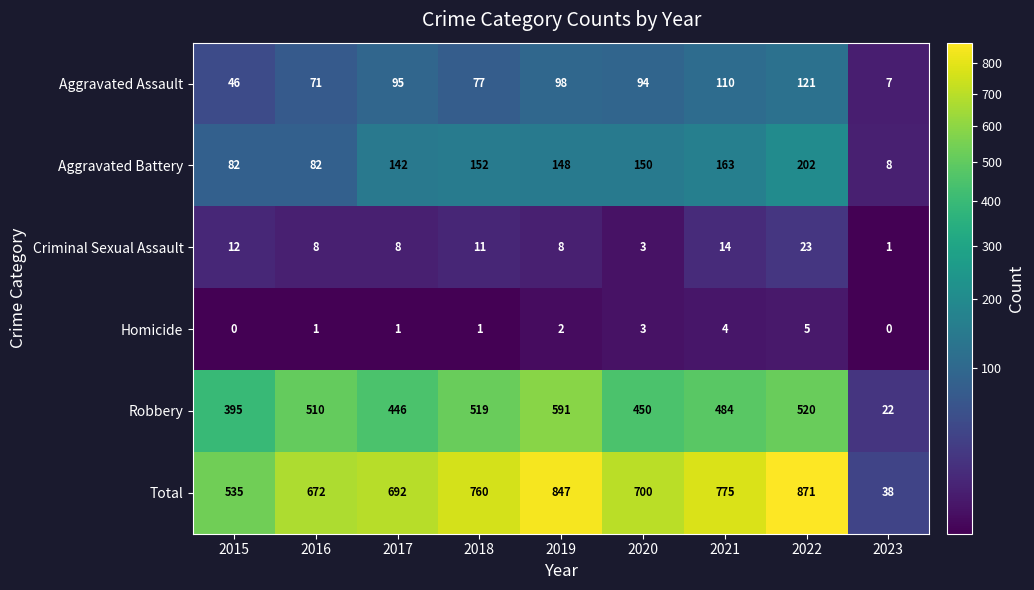

Count the number of categories in the chart.

9